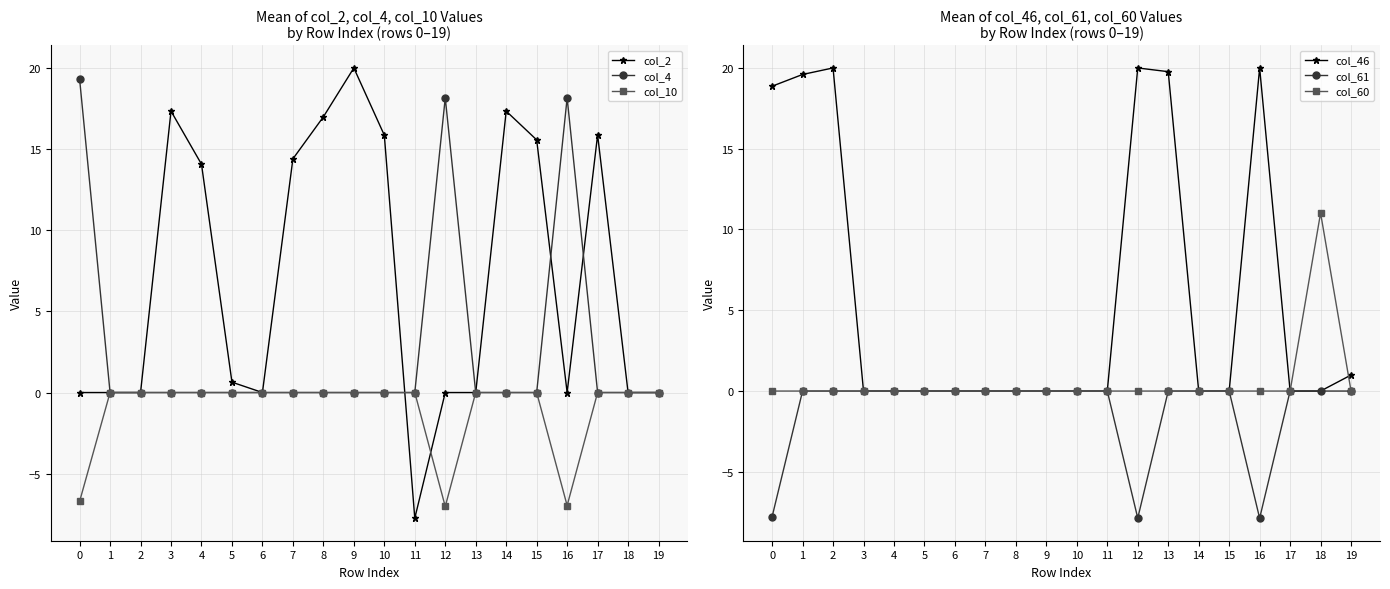

Which category has the lowest value in the col_61 series?

16